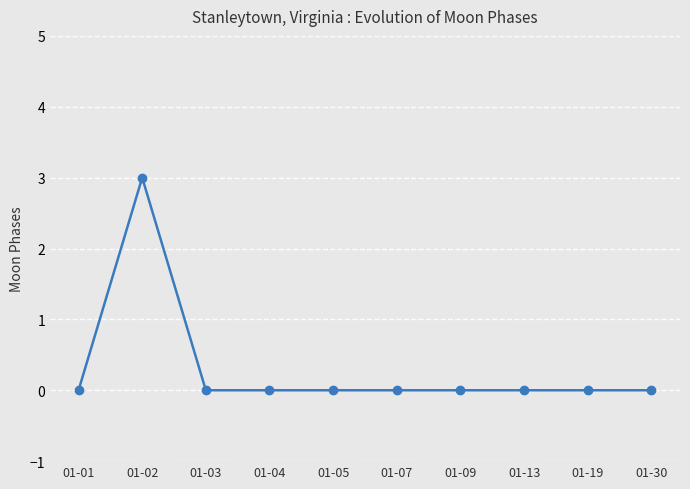

True or false: the data shows -2 at 01-04.

False